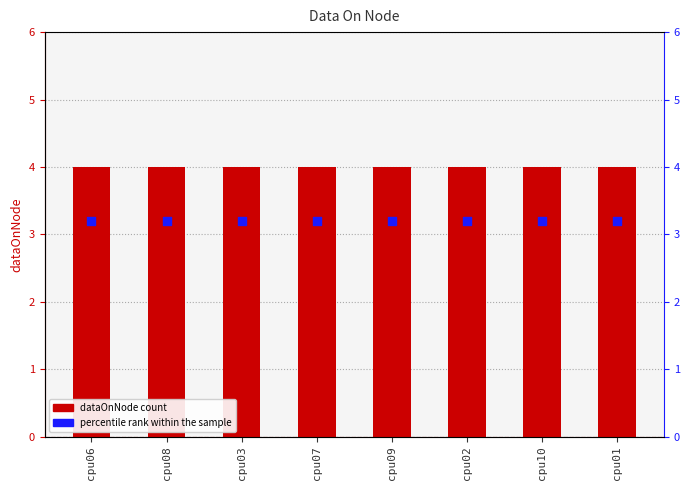

Is the value of dataOnNode at cpu10 greater than the value of percentile rank within the sample at cpu10?

Yes